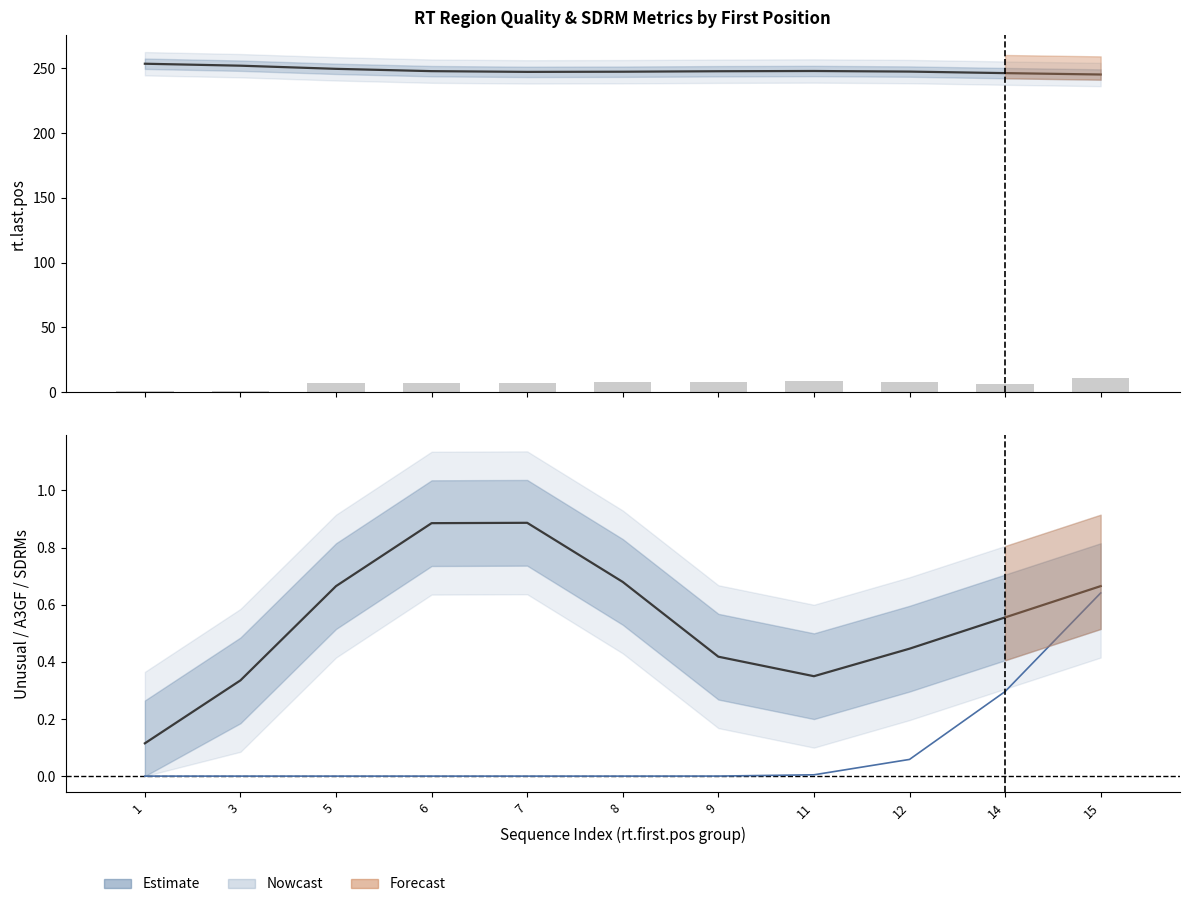

Are the bars grouped side by side (vs. stacked)?

Yes